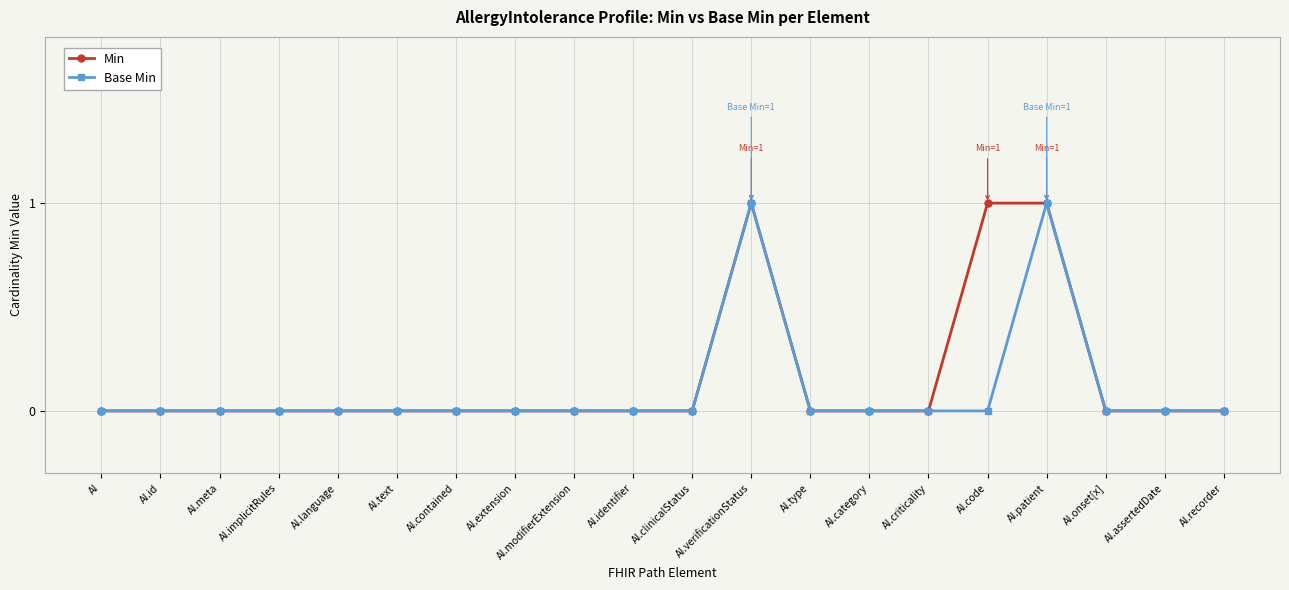

What is the difference between the Base Min values at AI.verificationStatus and AI.code?

1